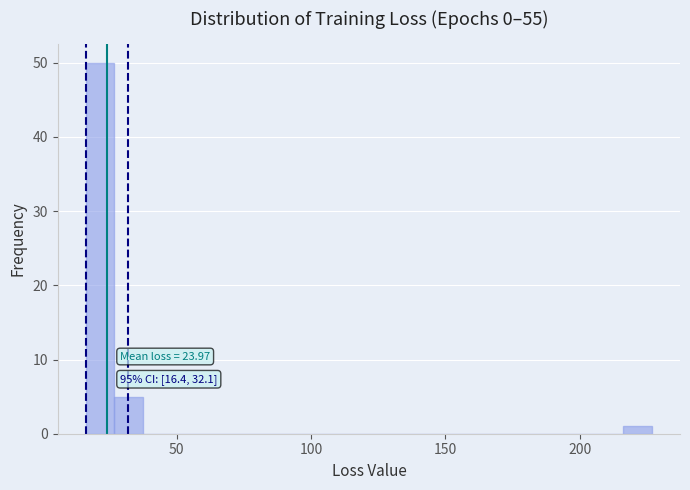

Read against the x-axis, roughly where is the centre of the tallest bar?

20